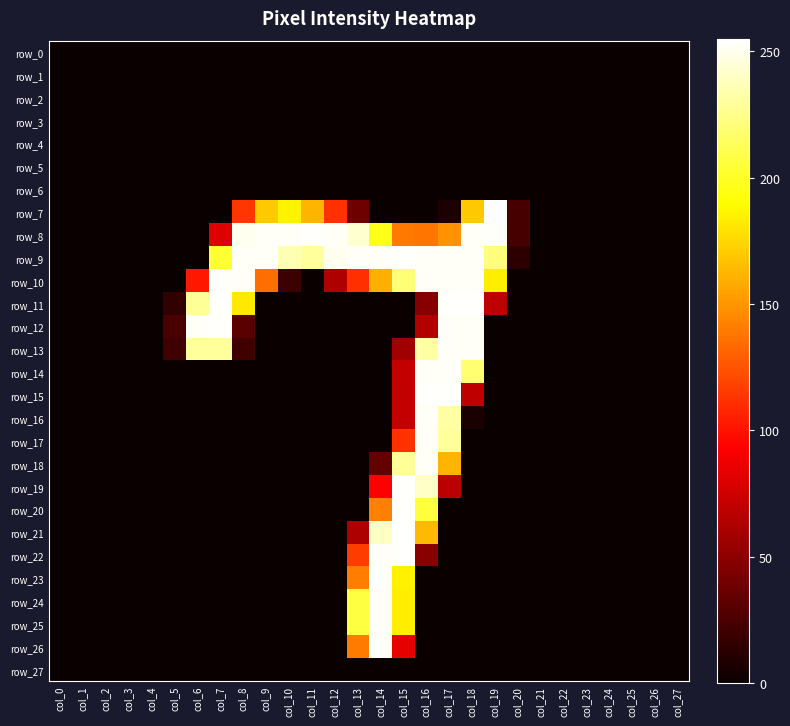

How many data points in row_11 are above 0?

8